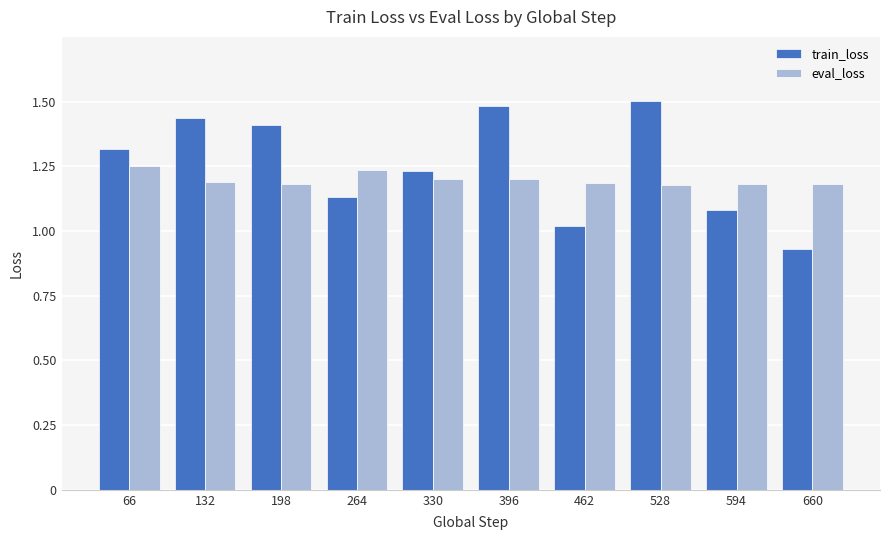

Which series changed the most between 198 and 528?

train_loss